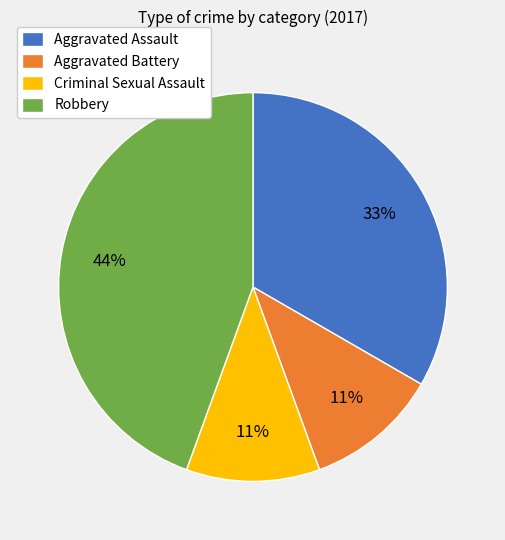

Combined, do Aggravated Assault and Robbery account for over 50%?

Yes